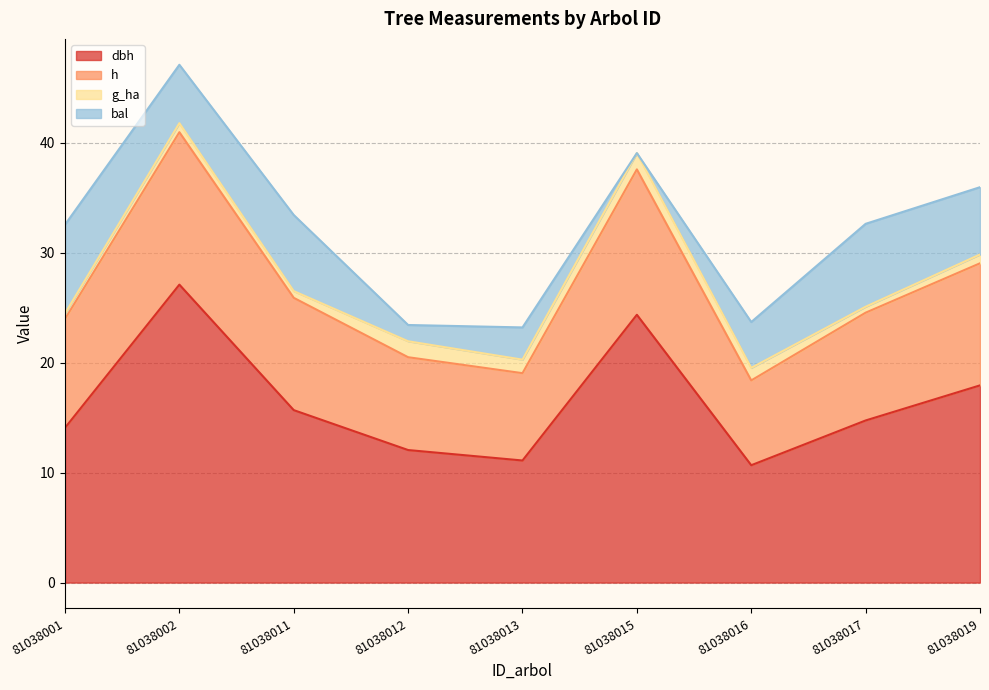

Does the chart have visible grid lines?

Yes